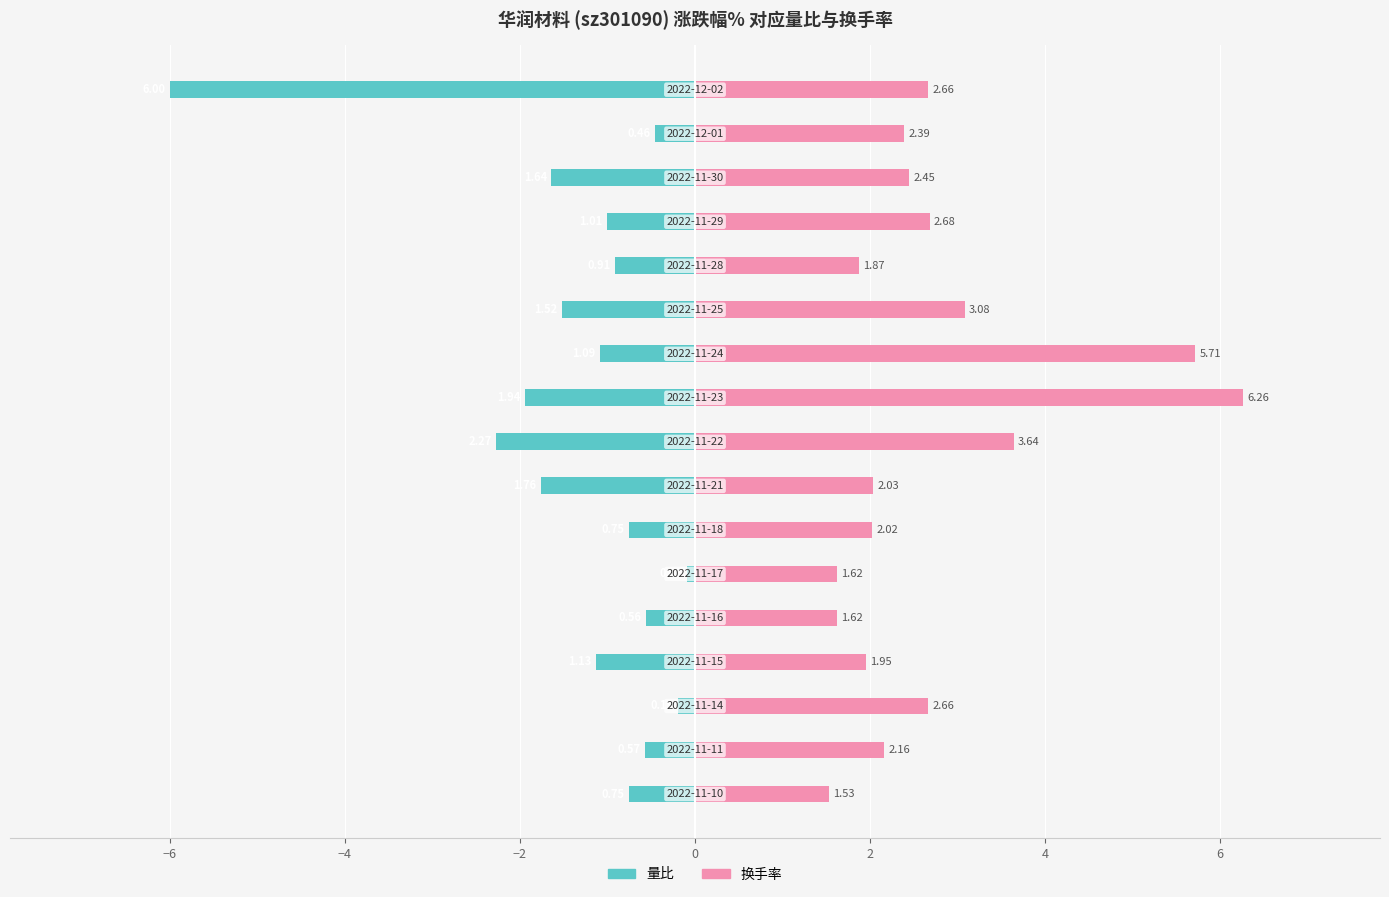

Is it true that 量比 equals -1.5 at 11?

True